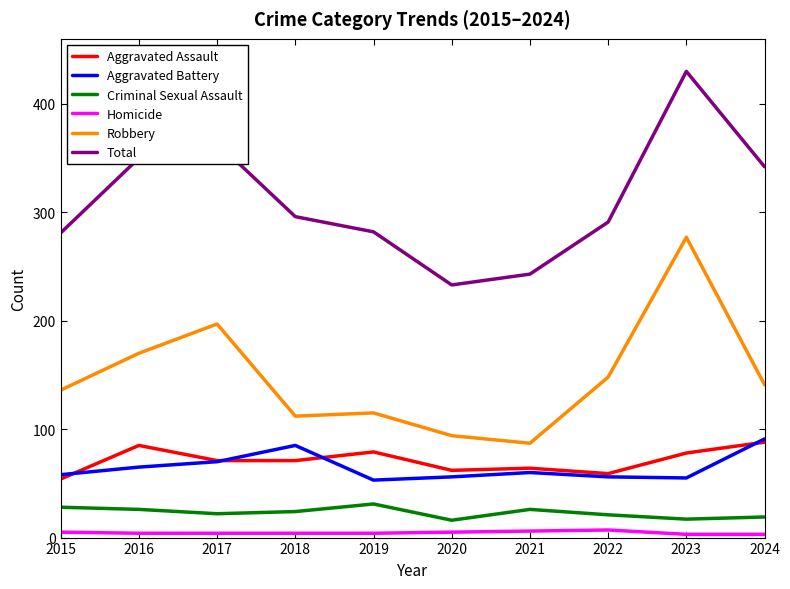

How many lines are shown in the chart?

6